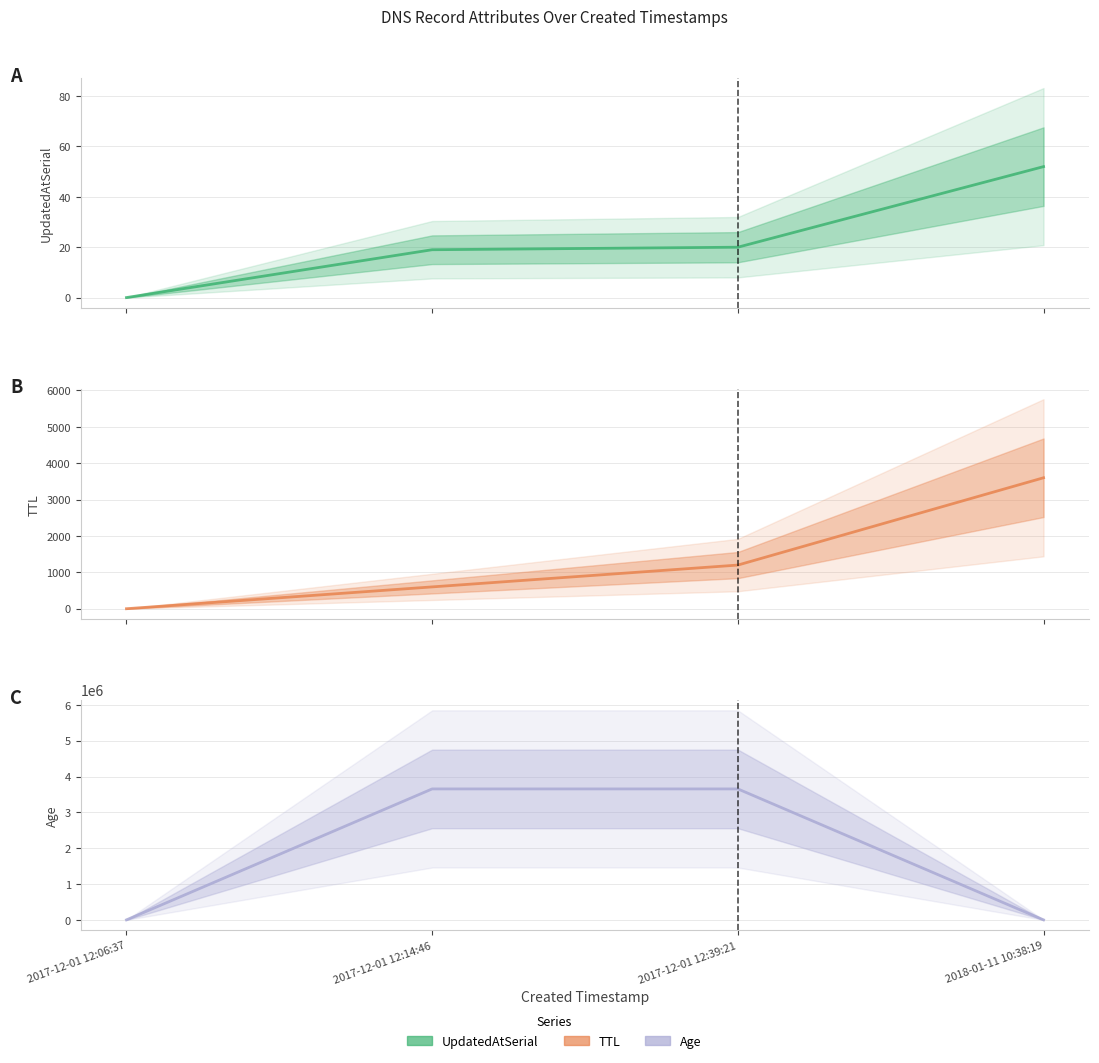

Between which two adjacent categories do UpdatedAtSerial and Age first intersect?

2017-12-01 12:39:21 and 2018-01-11 10:38:19